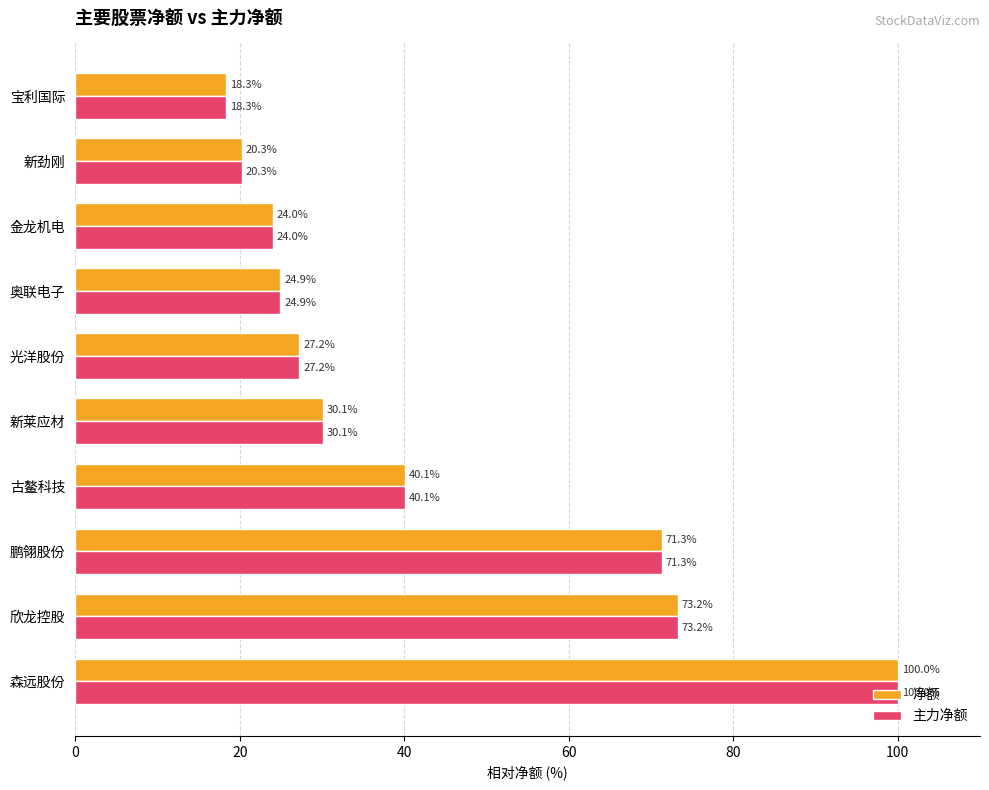

What is the average value of the 主力净额 series?

43.0